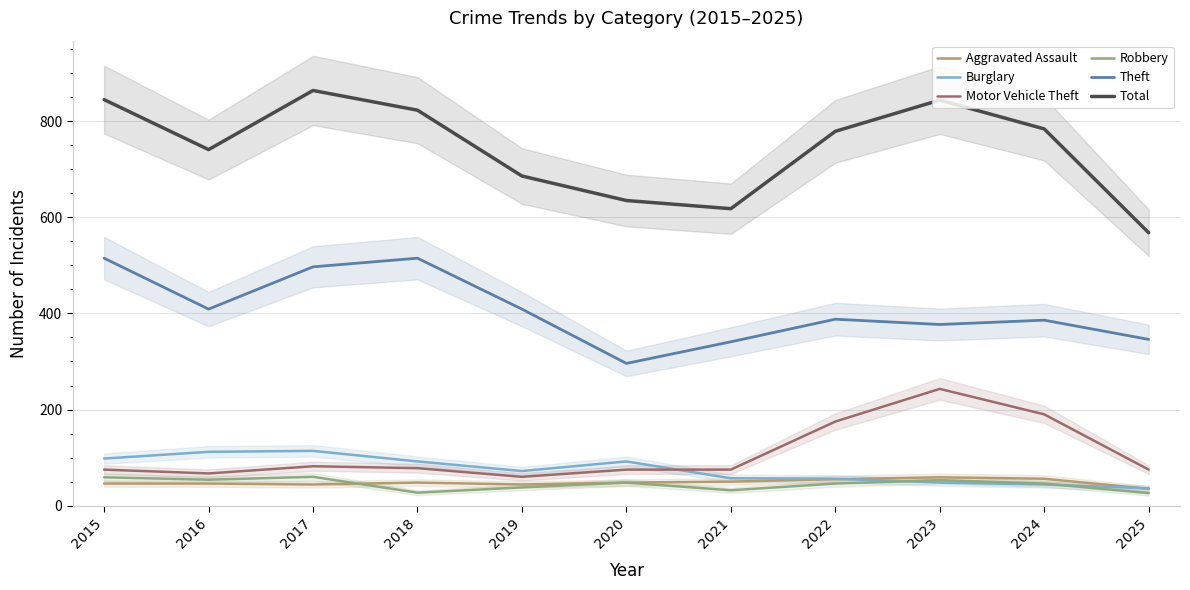

What is the difference between the second highest and second lowest values in the Aggravated Assault series?

12